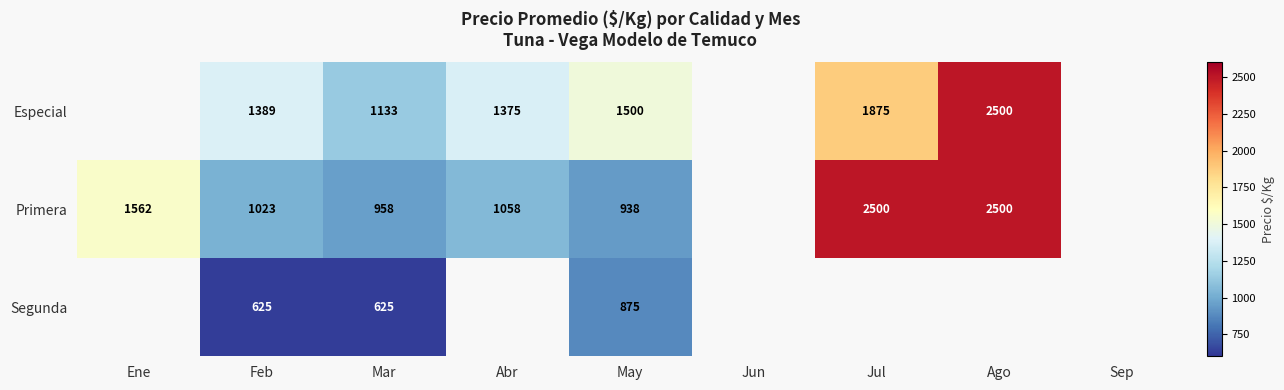

Which has a higher value, Jul or Feb?

Jul